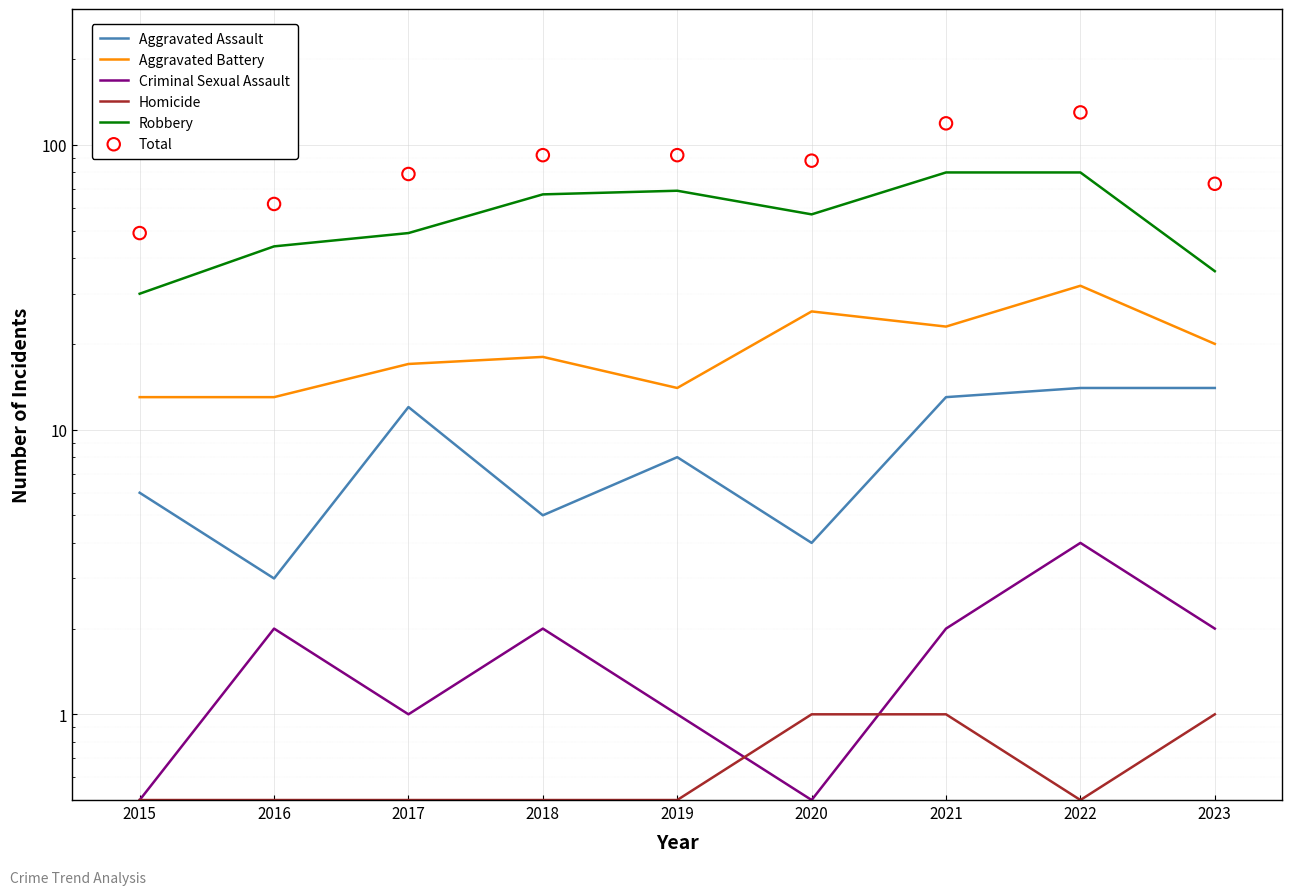

What is the total value across all series at 2015?

99.0